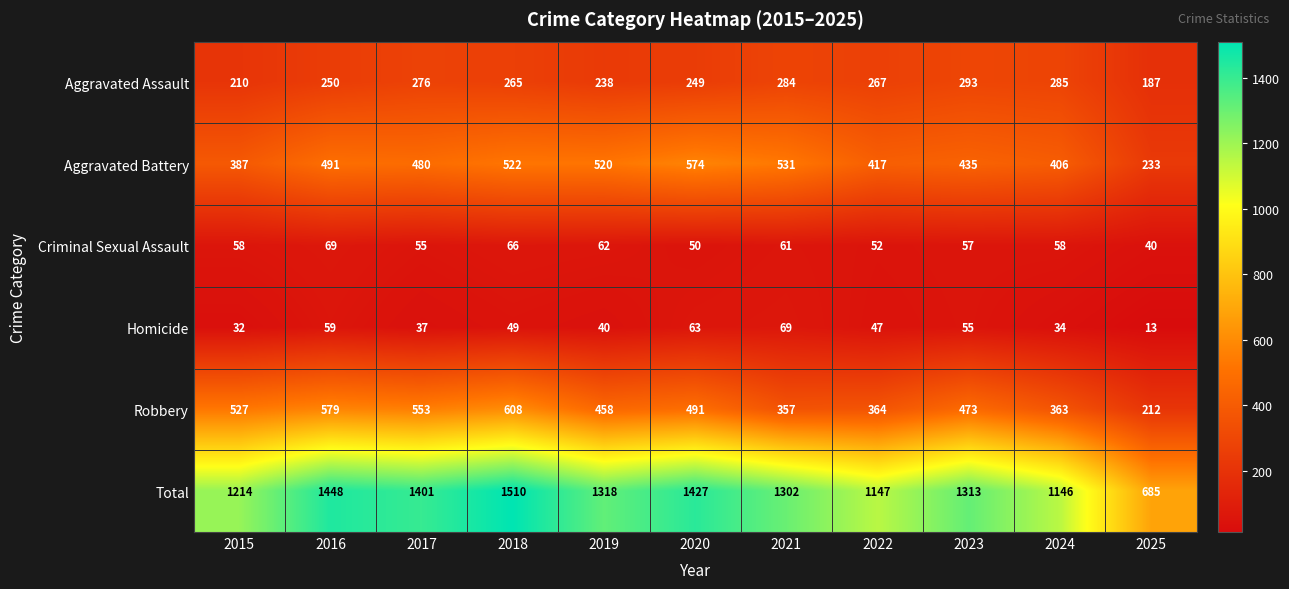

Is it true that Robbery equals 100 at 2025?

False